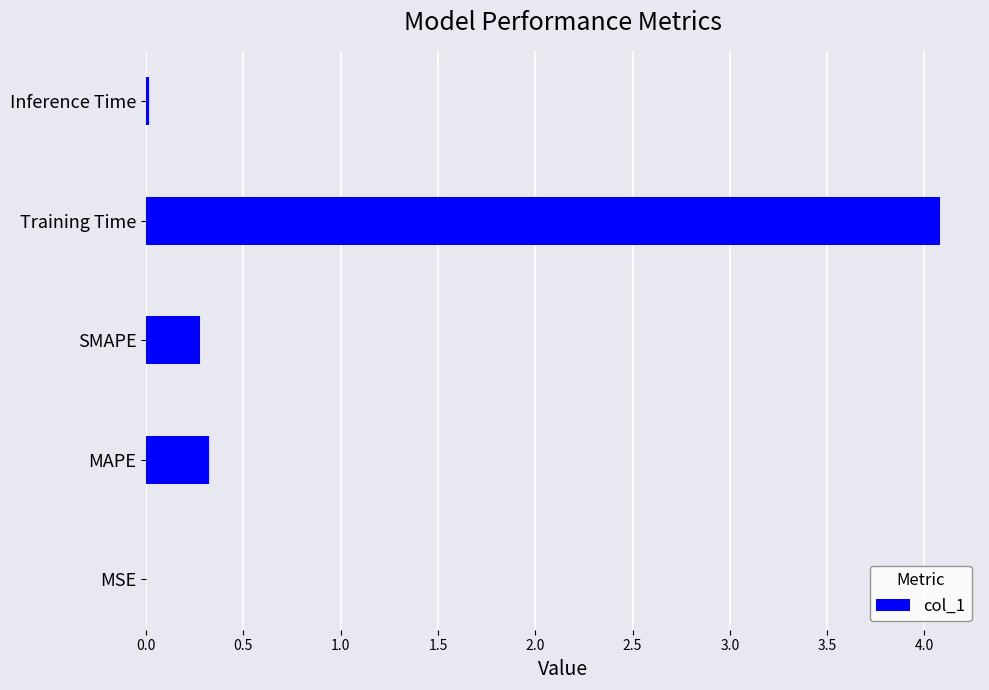

The chart shows a value of 0.3 at MAPE. True or false?

True